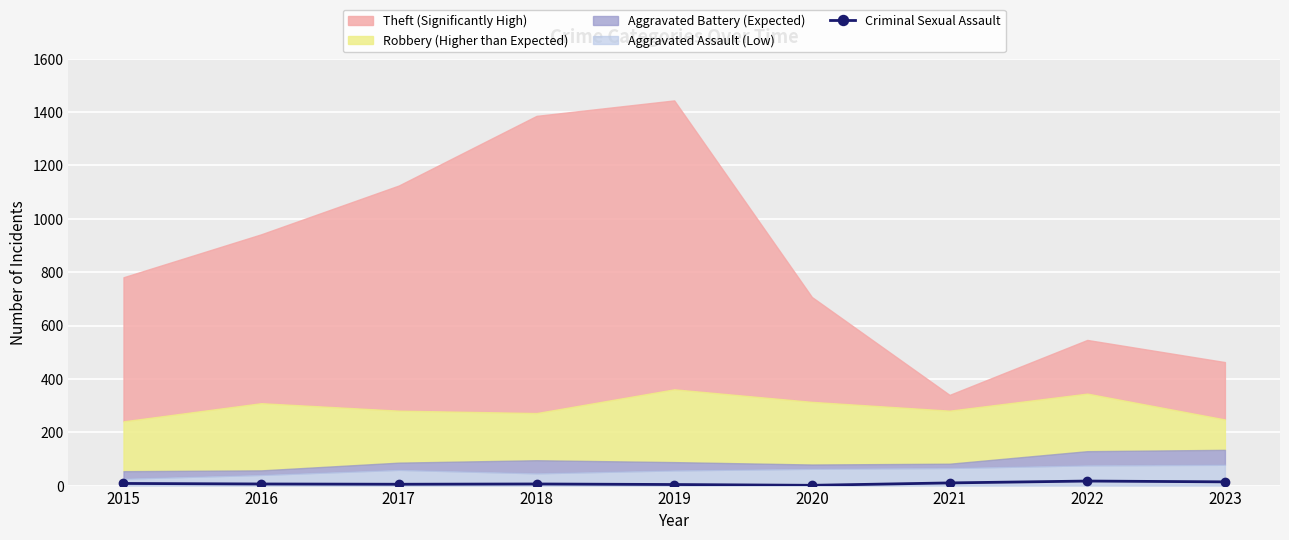

What is the change in value from 2017 to 2022?

+12